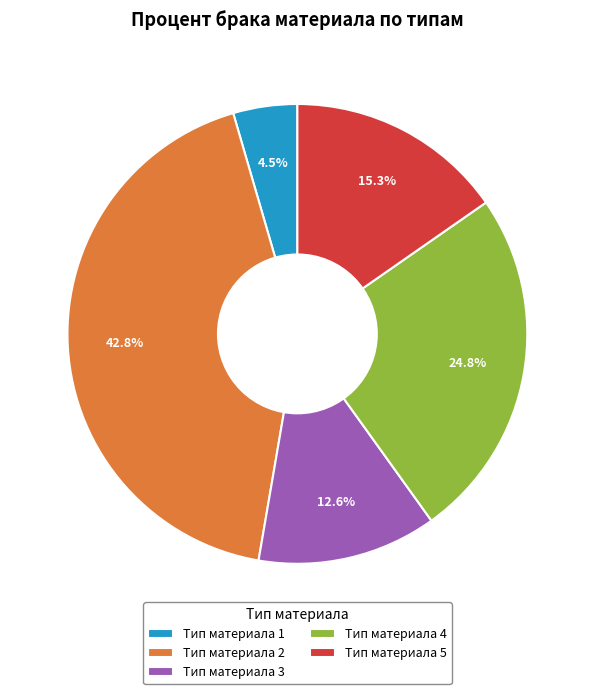

To the nearest percent, what is the difference between the Тип материала 5 and Тип материала 3 slice percentages?

3%